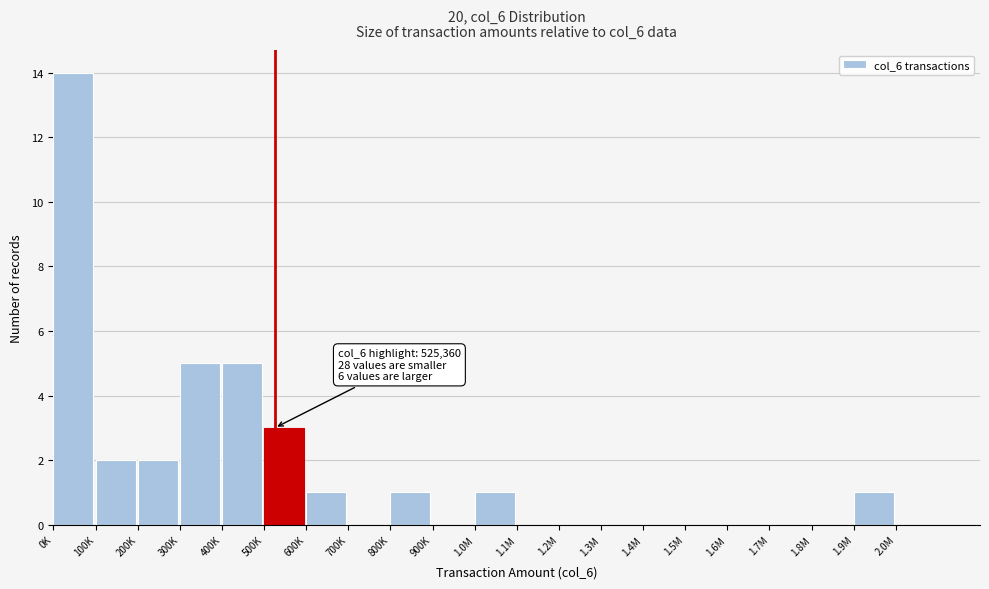

Reading left to right, what are all the values shown in this chart?

0K=14	100K=2	200K=2	300K=5	400K=5	500K=3	600K=1	700K=0	800K=1	900K=0	1.0M=1	1.1M=0	1.2M=0	1.3M=0	1.4M=0	1.5M=0	1.6M=0	1.7M=0	1.8M=0	1.9M=1	2.0M=0